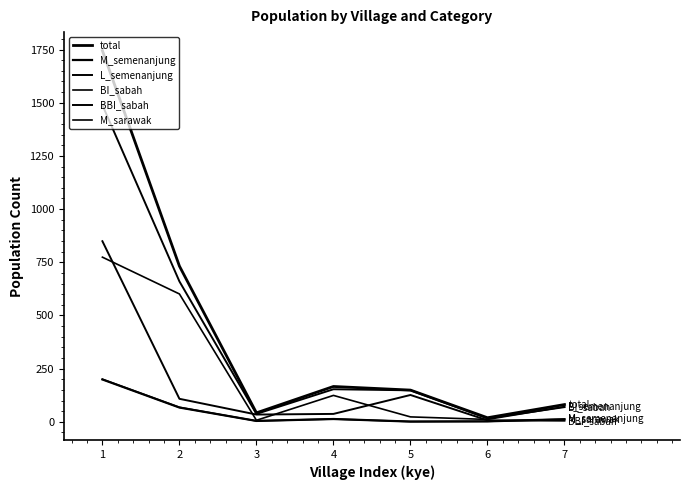

How many lines are shown in the chart?

6